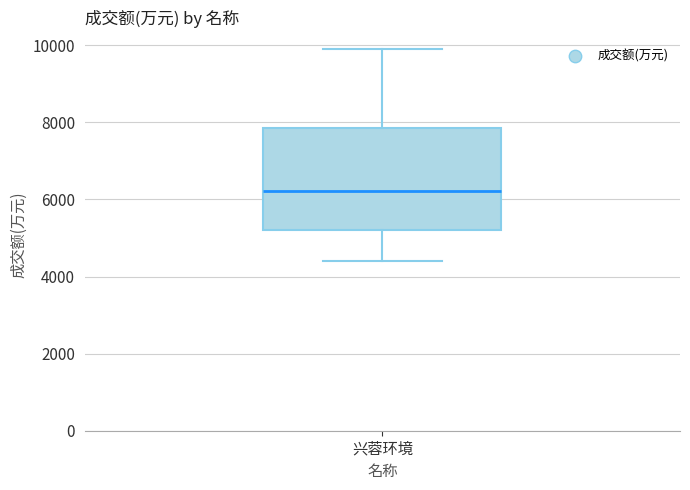

Transcribe this box plot: give where the median line is, the range the box spans, and where the two whiskers end, as read against the y-axis. The values are not printed on the chart, so give them approximately, as read against the axis.

median 6200, box 5200 to 7800, whiskers 4400 to 10000